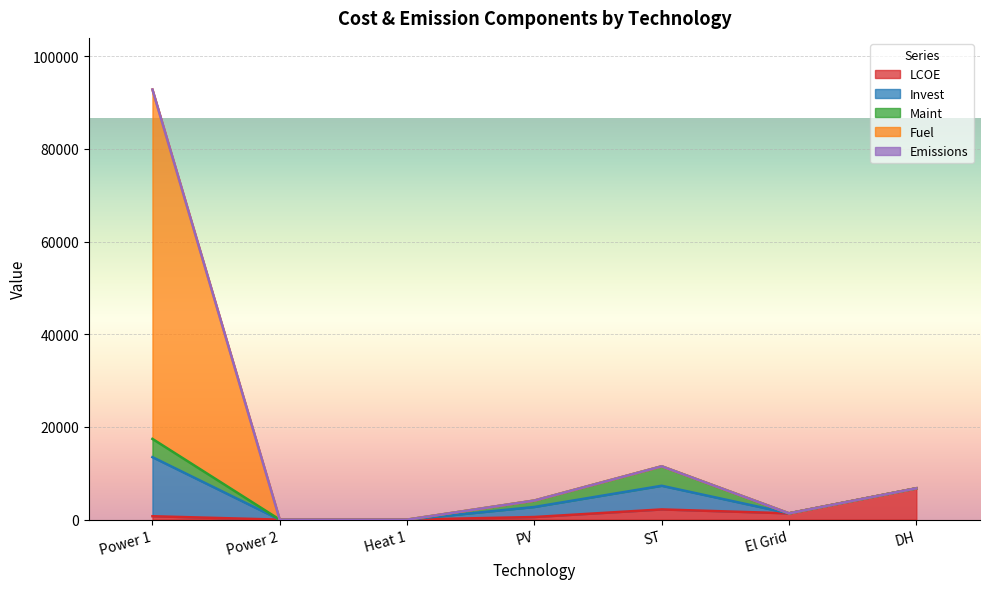

How many values in Invest are above zero?

3